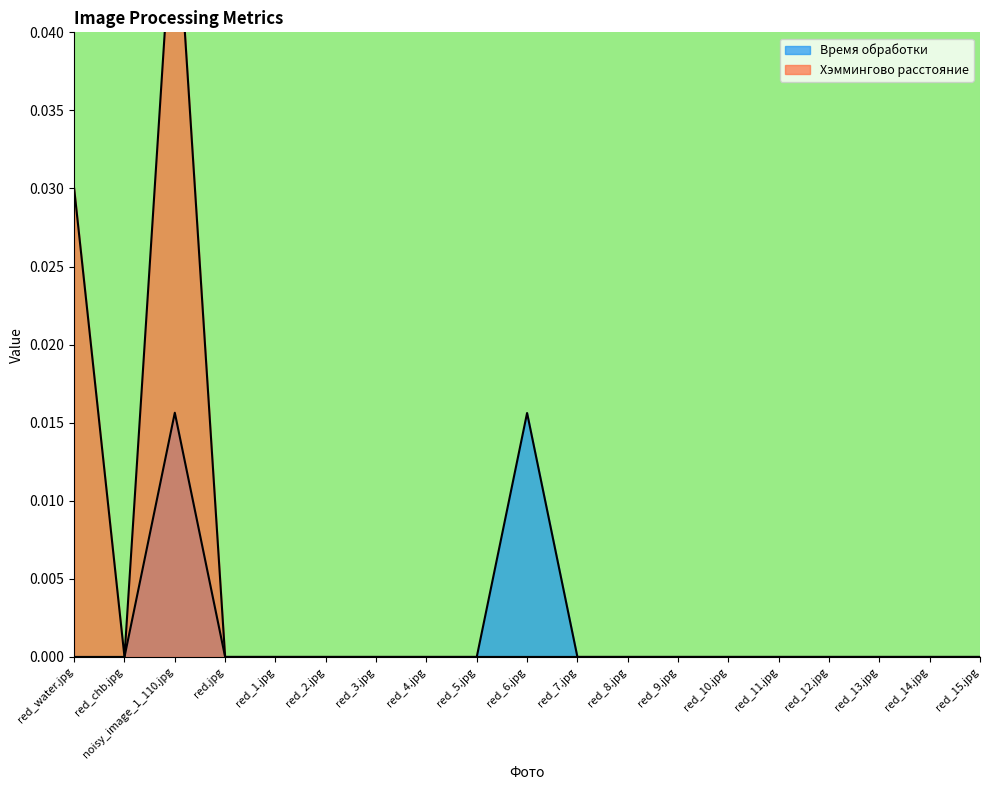

Count the number of data series in this chart.

2